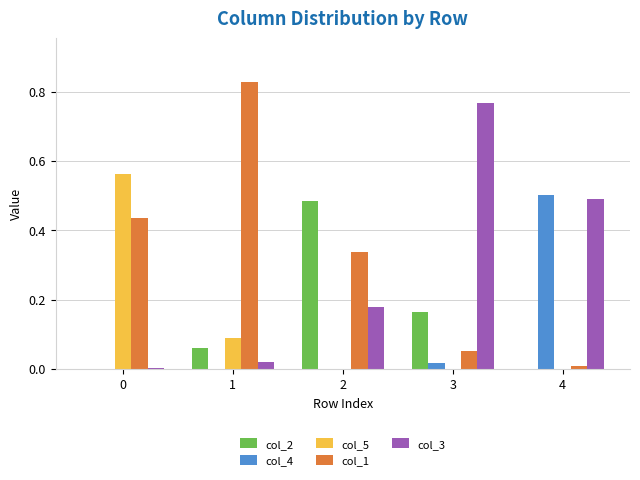

How many groups of bars are there?

5